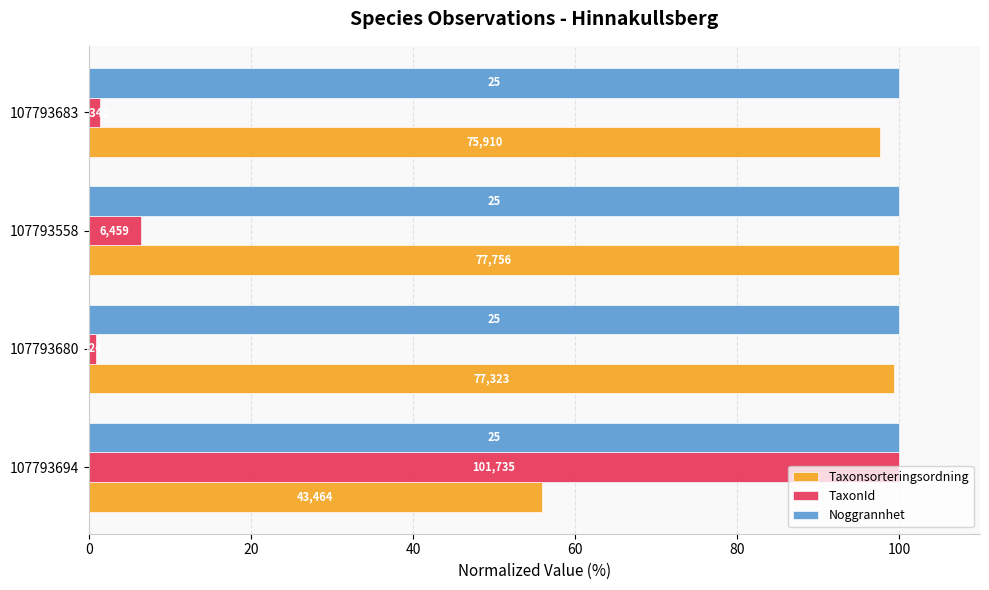

Rank the series by their maximum value, from lowest to highest.

Noggrannhet, Taxonsorteringsordning, TaxonId